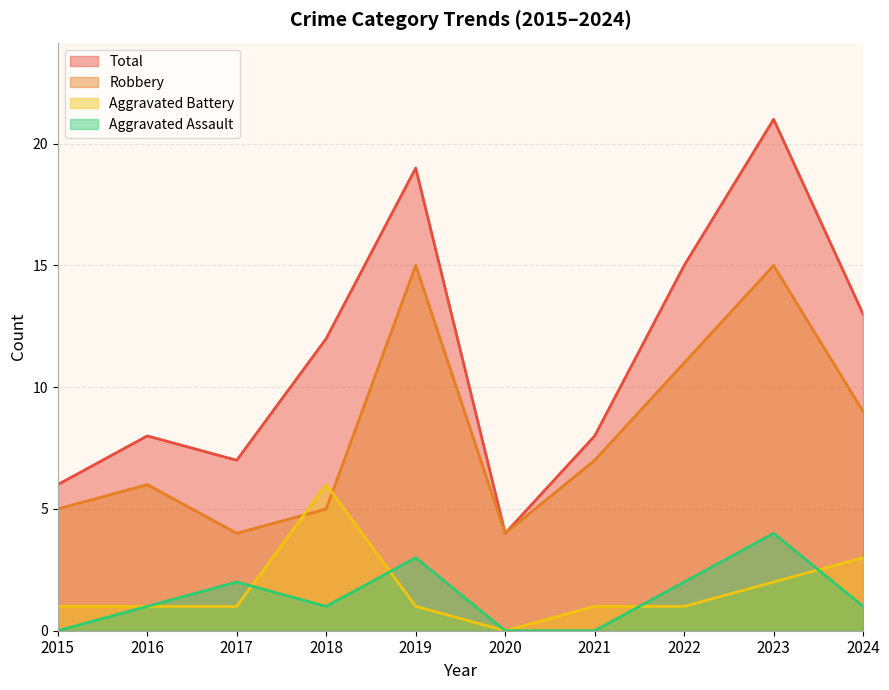

True or false: Total and Aggravated Battery cross at least once.

False